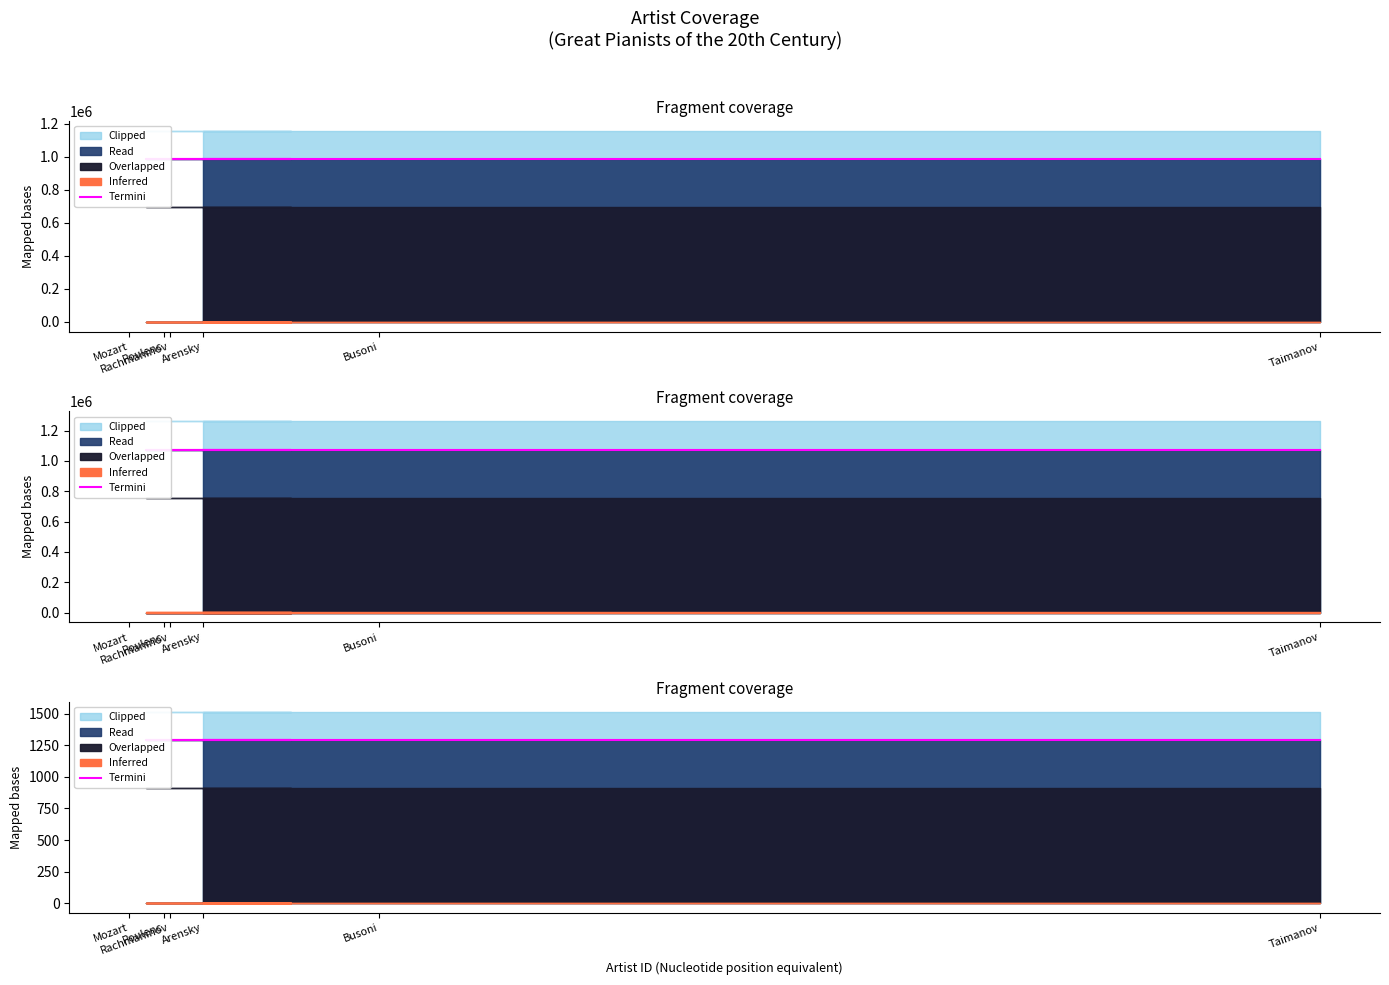

True or false: songid has a value of 1775486 at 33725.

False